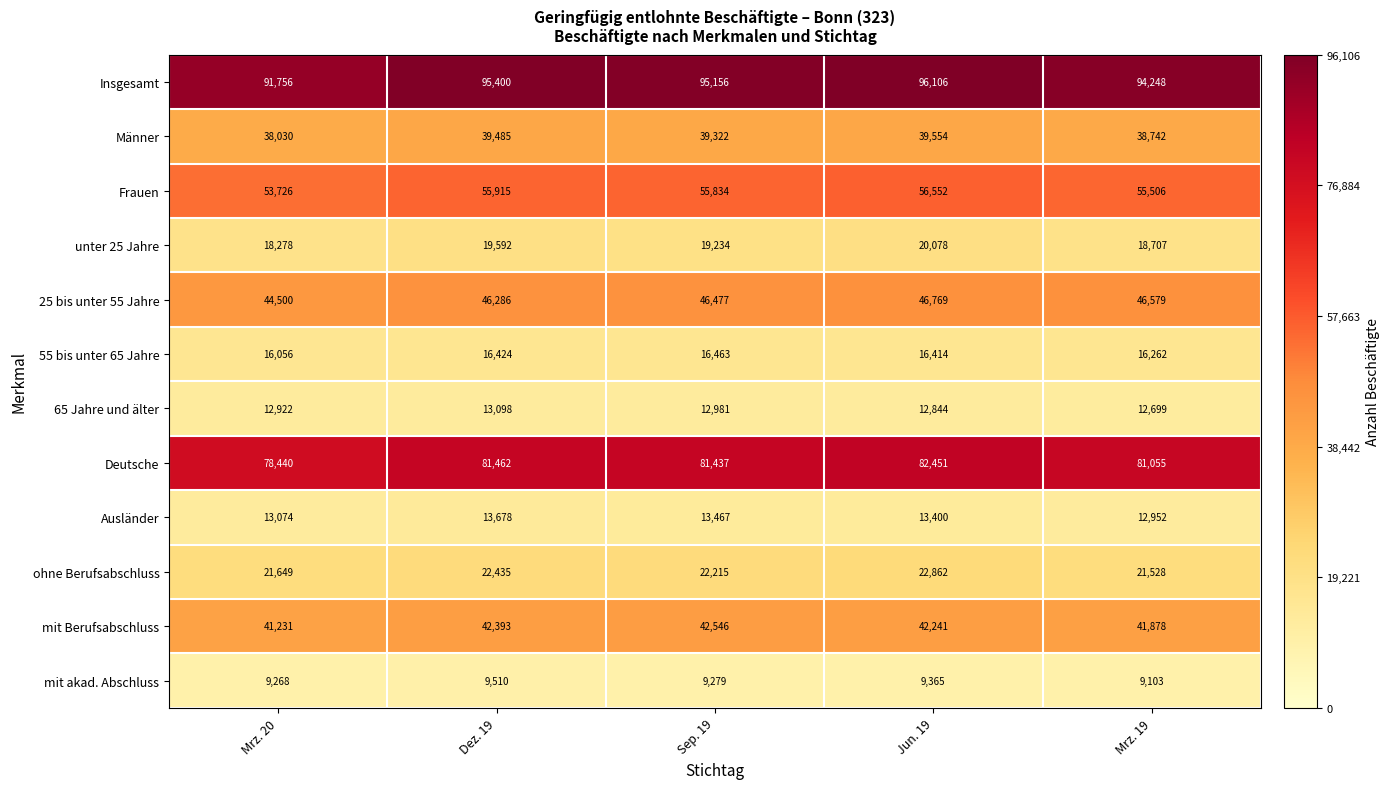

Rank the series at Sep. 19 from lowest to highest value.

mit akad. Abschluss, 65 Jahre und älter, Ausländer, 55 bis unter 65 Jahre, unter 25 Jahre, ohne Berufsabschluss, Männer, mit Berufsabschluss, 25 bis unter 55 Jahre, Frauen, Deutsche, Insgesamt